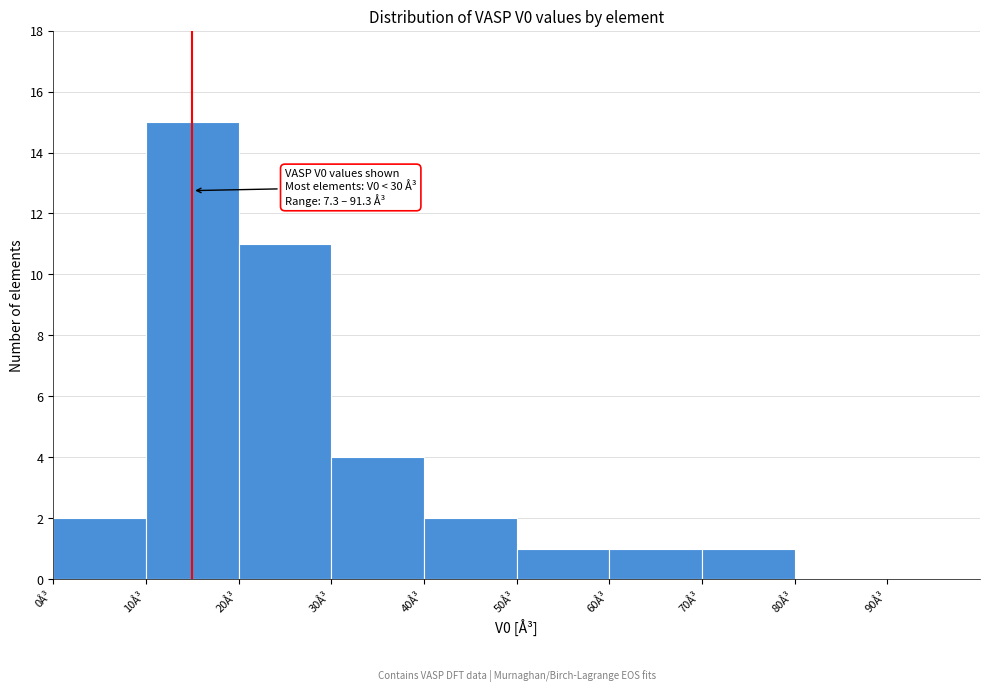

Over which range of the x-axis is the bar tallest?

10 to 20